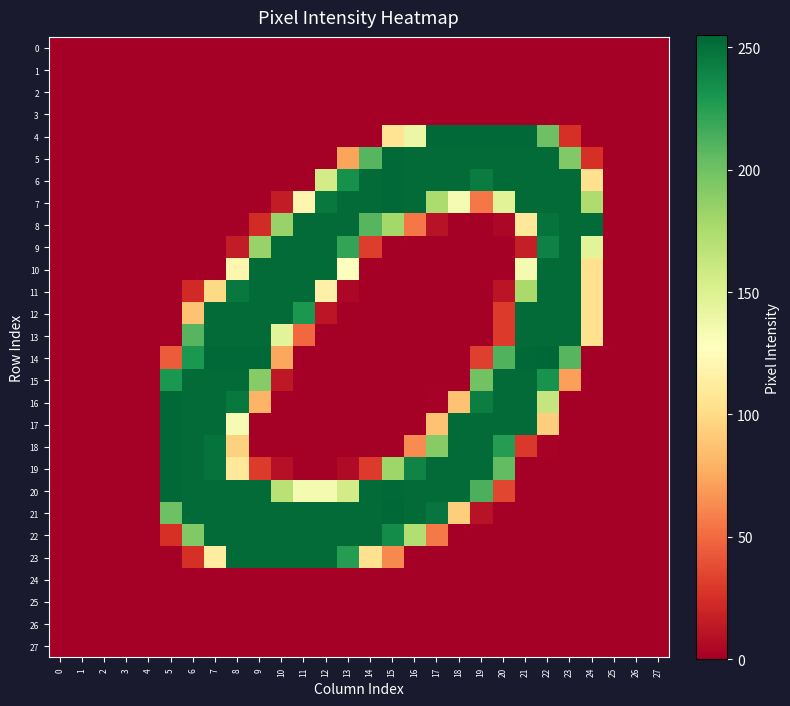

Between 10 and 27, which series saw the biggest shift?

9